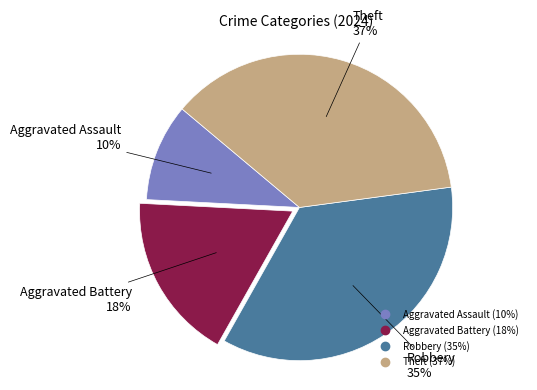

Is the sum of Robbery and Theft greater than half?

Yes